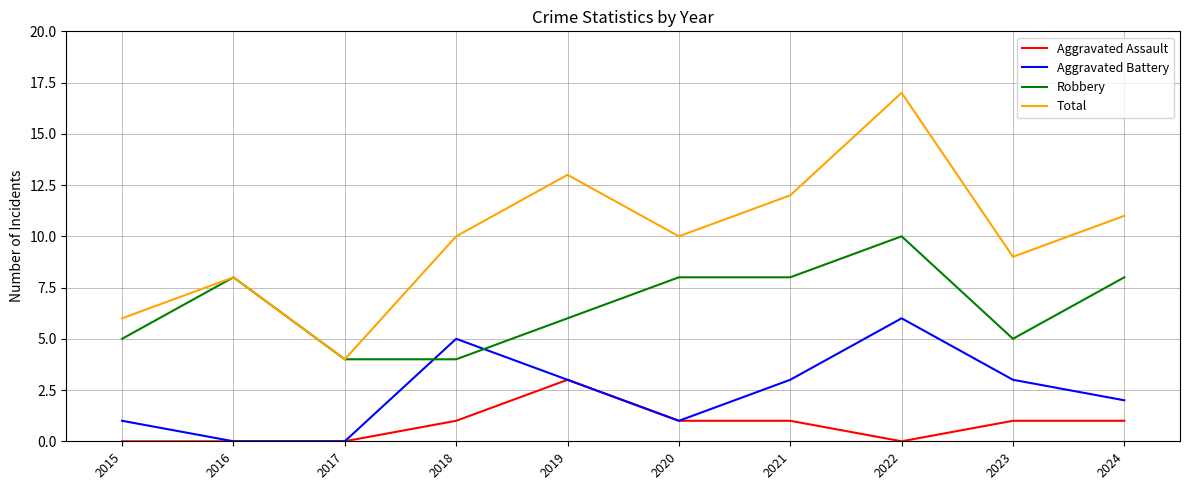

What is the maximum value shown in the chart?

17